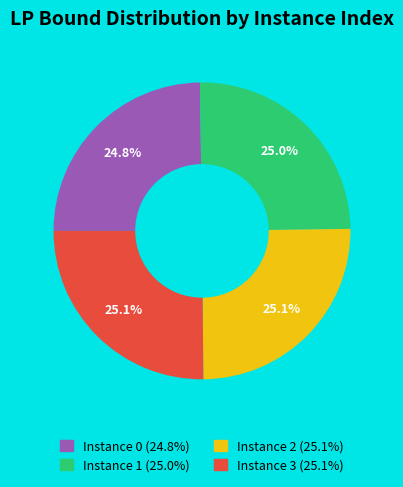

Is there any slice that represents more than half of the pie?

No